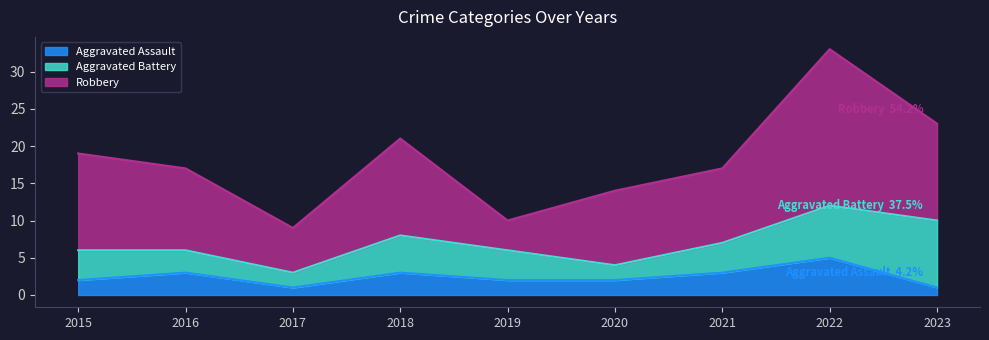

What is the maximum value shown in the chart?

33